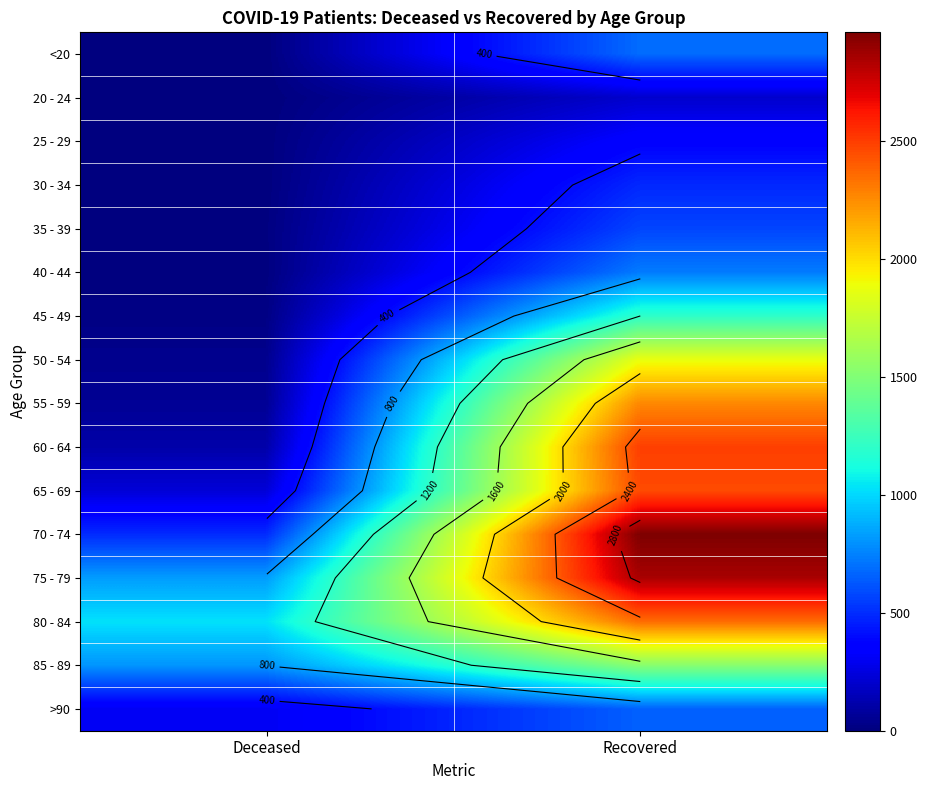

The 85 - 89 series shows 2229 at Recovered. True or false?

False